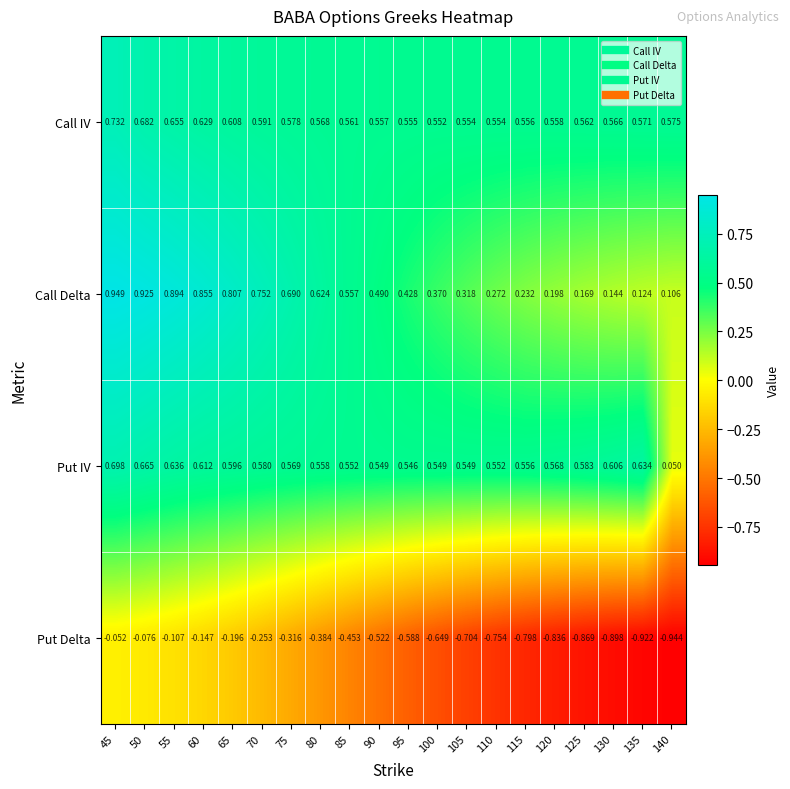

Is the value of Call IV at 120 greater than the value of Put IV at 75?

No